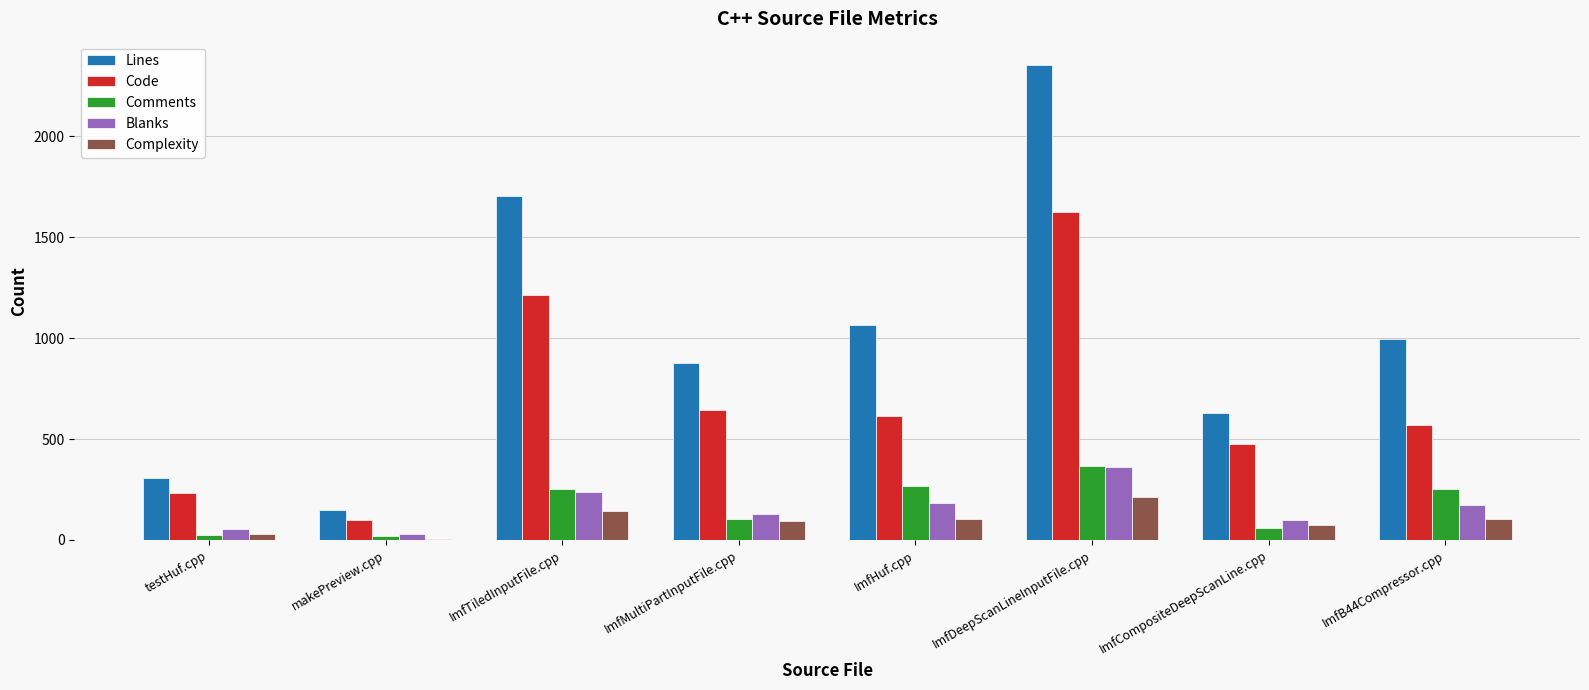

Is the value of Code at ImfCompositeDeepScanLine.cpp greater than the value of Complexity at ImfMultiPartInputFile.cpp?

Yes